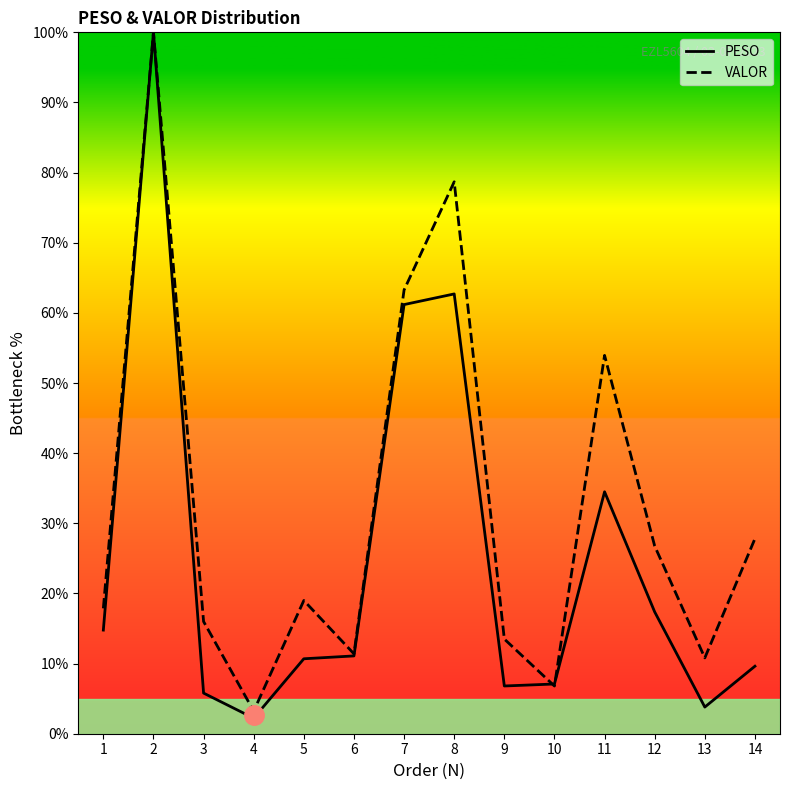

The value of VALOR at 1 is 17.9. True or false?

True